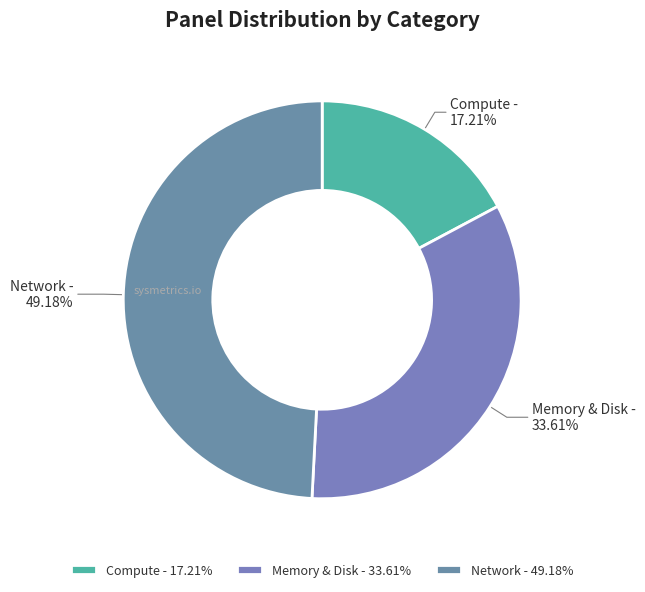

Which category has the smallest portion of the pie?

Compute - 17.21%